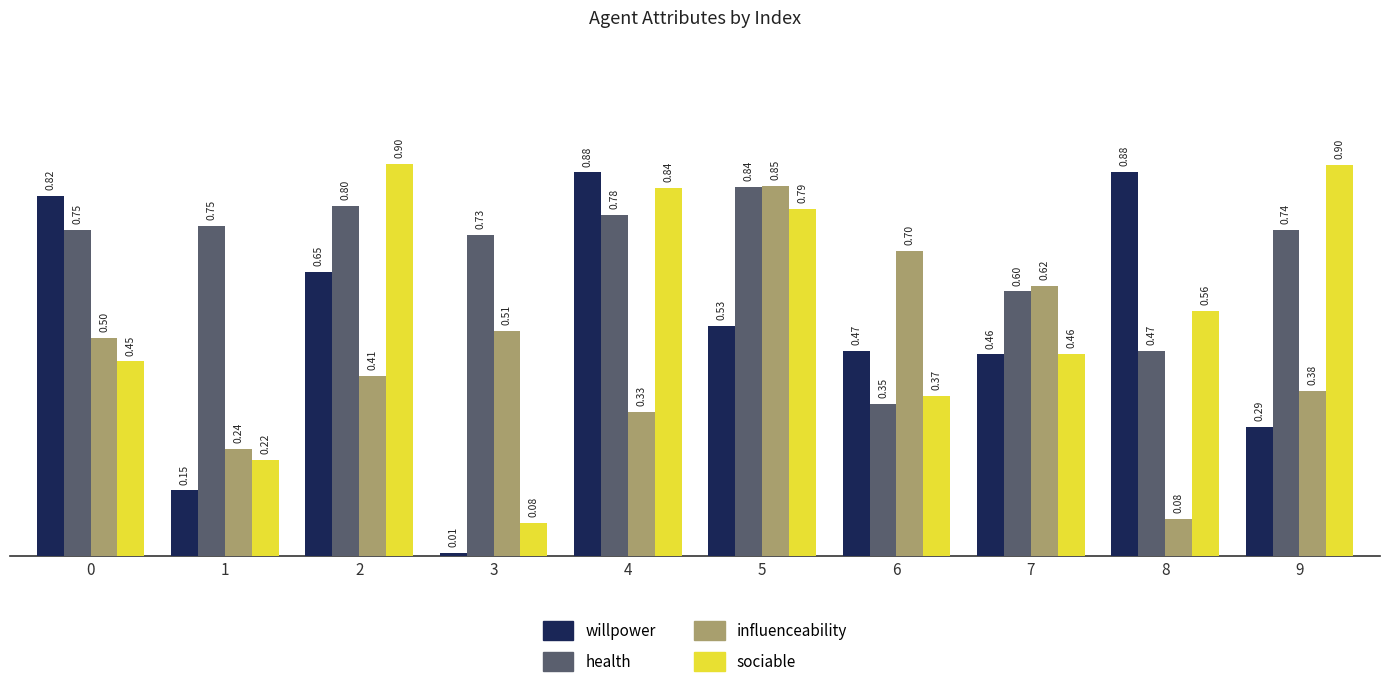

Which series changed the most between 2 and 8?

sociable